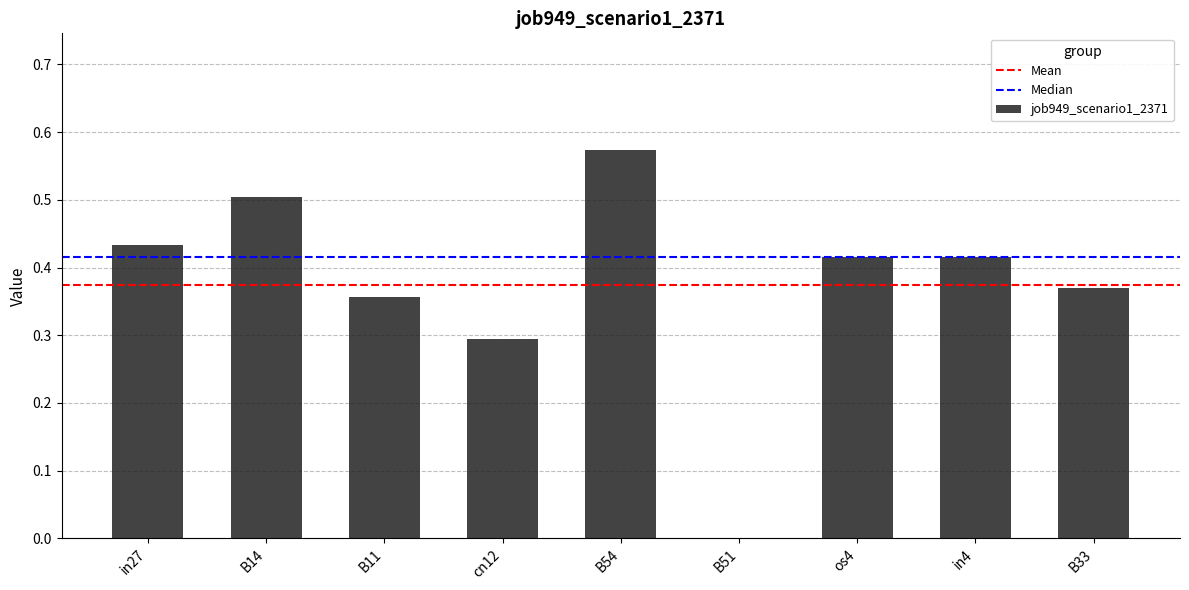

What is the sum of all values?

3.4